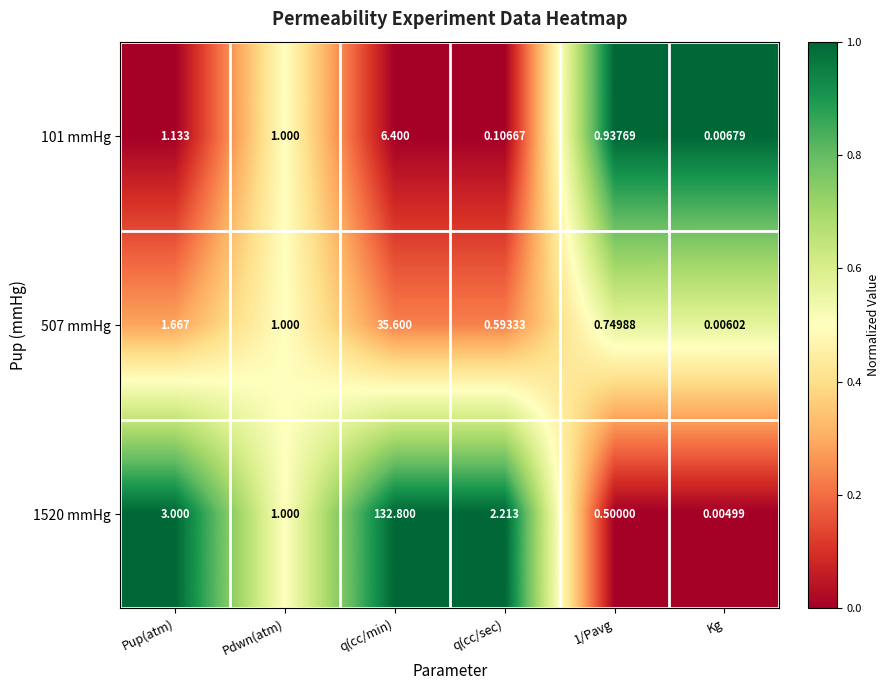

How many data points in 101 mmHg are less than 1?

3